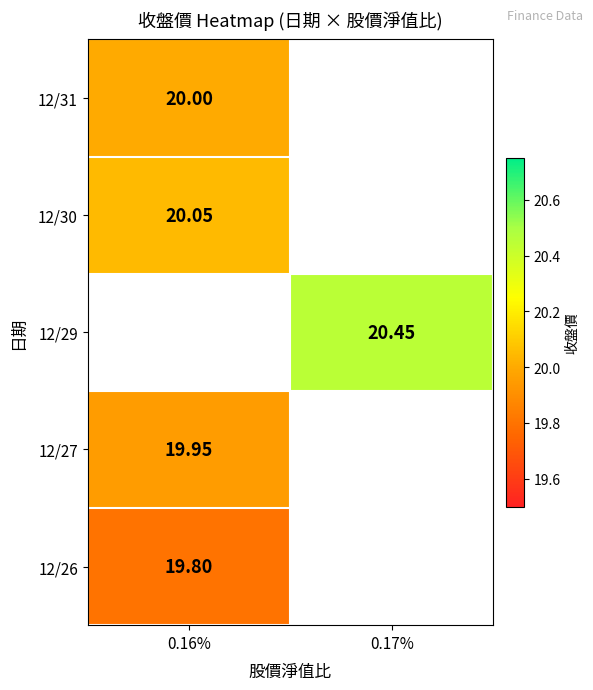

Between 0.17% and 0.16%, which is larger?

0.16%